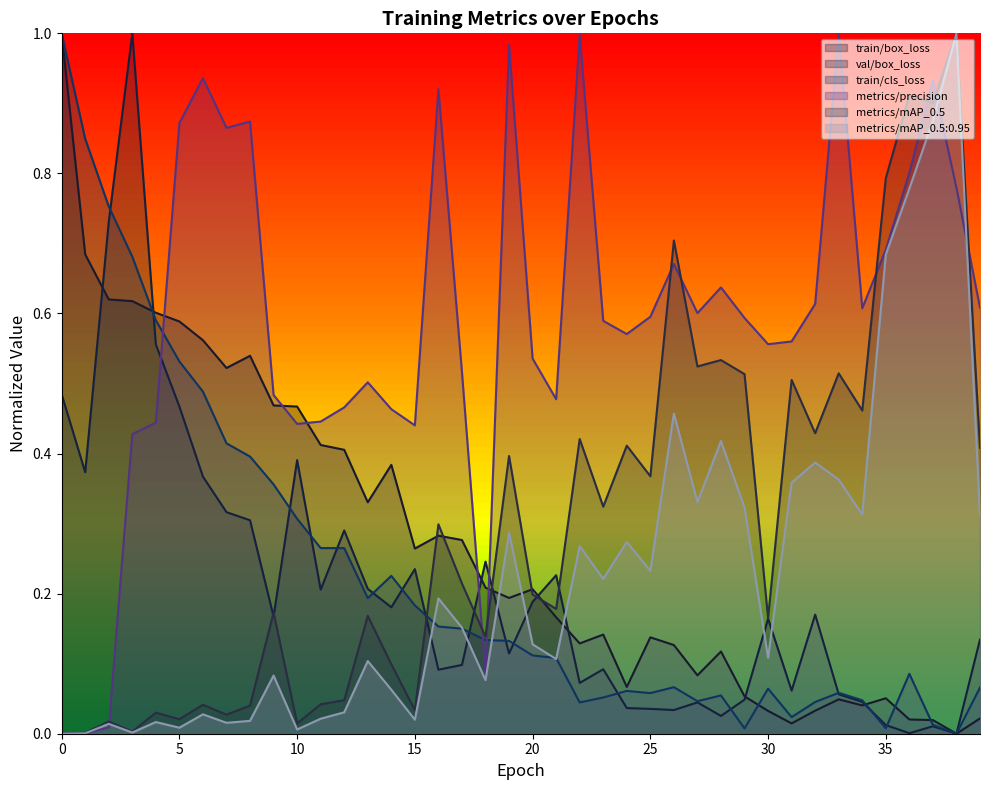

Rank the categories by train/cls_loss value from highest to lowest.

0, 1, 2, 3, 4, 5, 6, 7, 8, 9, 10, 11, 12, 14, 13, 15, 16, 17, 18, 19, 20, 21, 36, 26, 39, 30, 24, 33, 25, 28, 23, 34, 27, 32, 22, 31, 37, 35, 29, 38